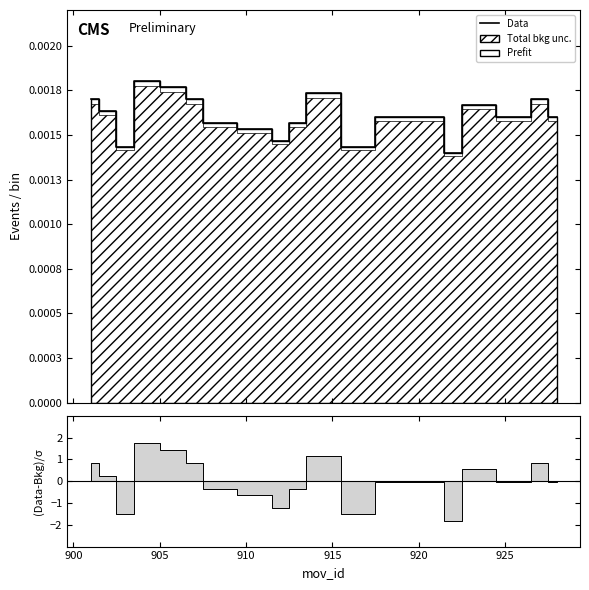

How many data points does each series have?

19